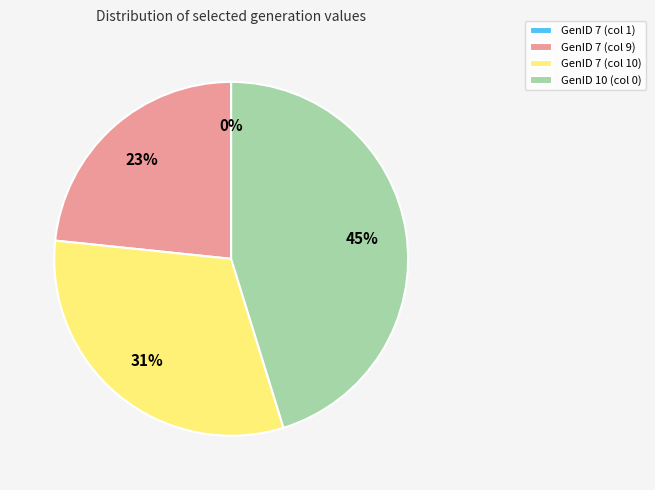

To the nearest percent, what is the average slice percentage?

25%